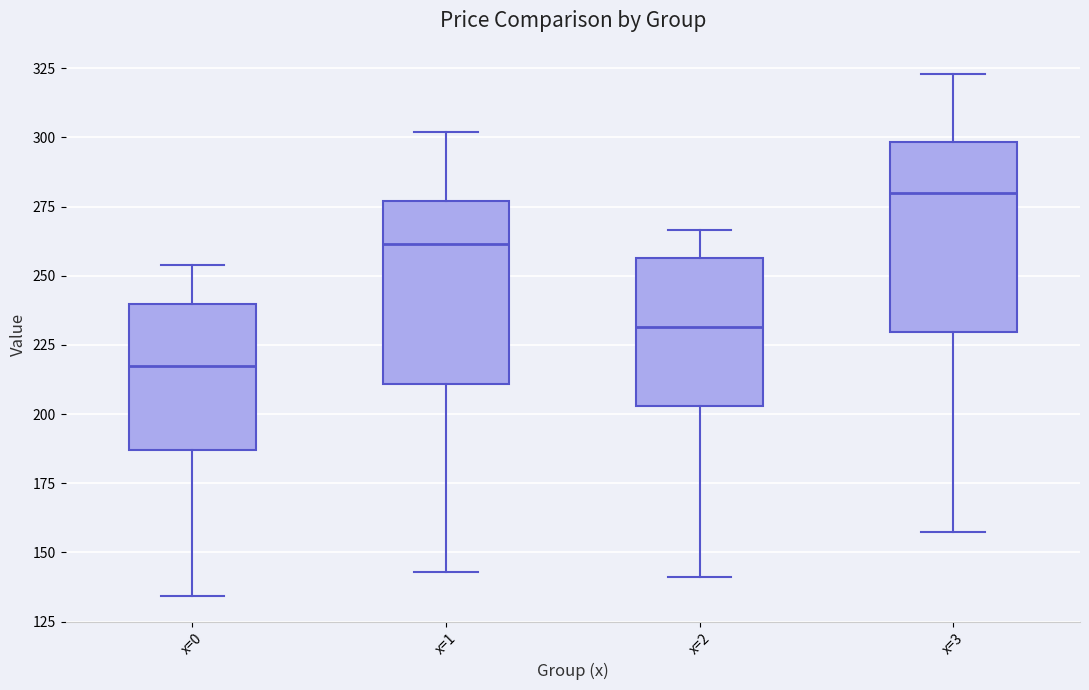

Where does the lower whisker of the box for x=3 end on the y-axis? The values are not printed on the chart, so give them approximately, as read against the axis.

155